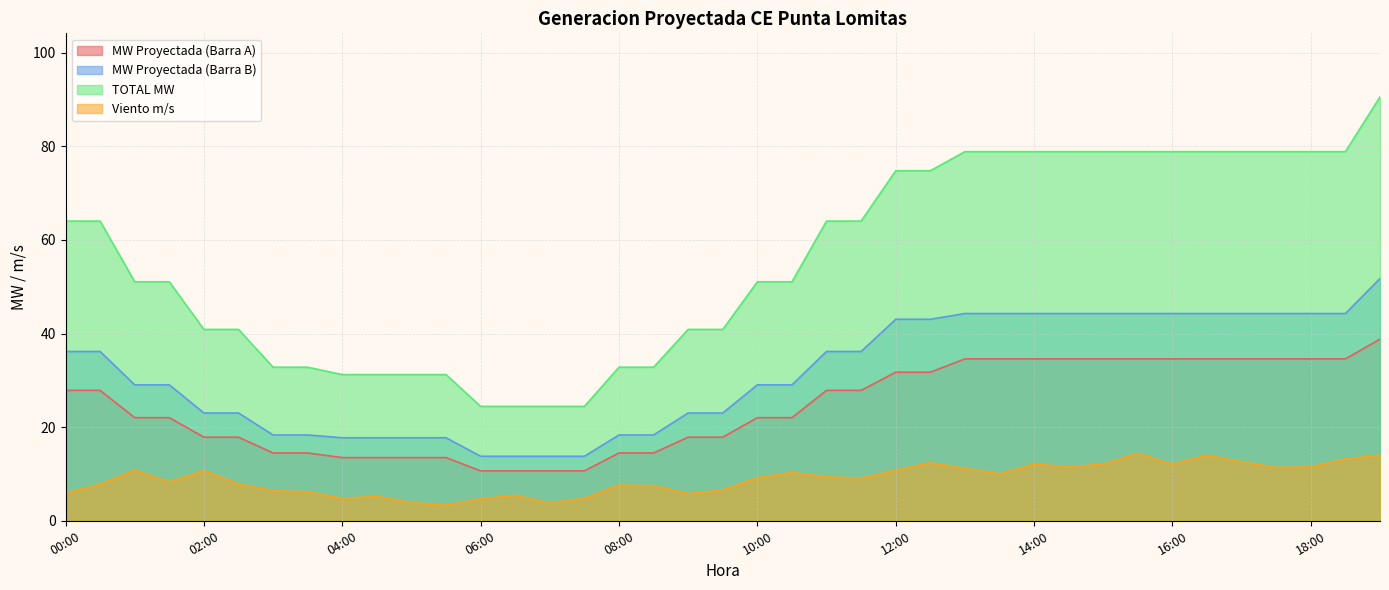

What is the label of the 17th point from the left?

08:00